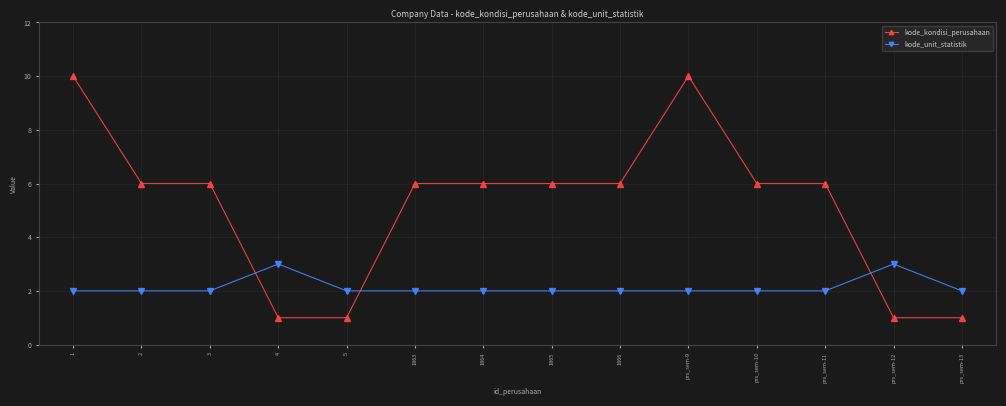

What is the total value across all series at 4?

4